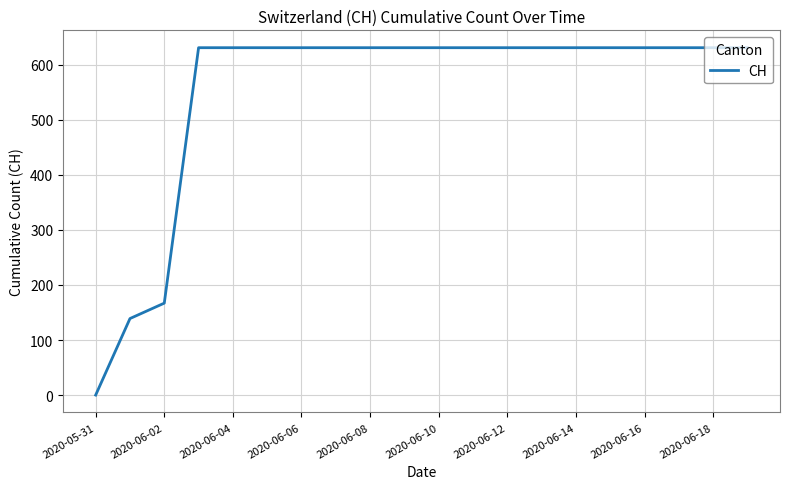

What is the difference between the maximum and minimum values?

631